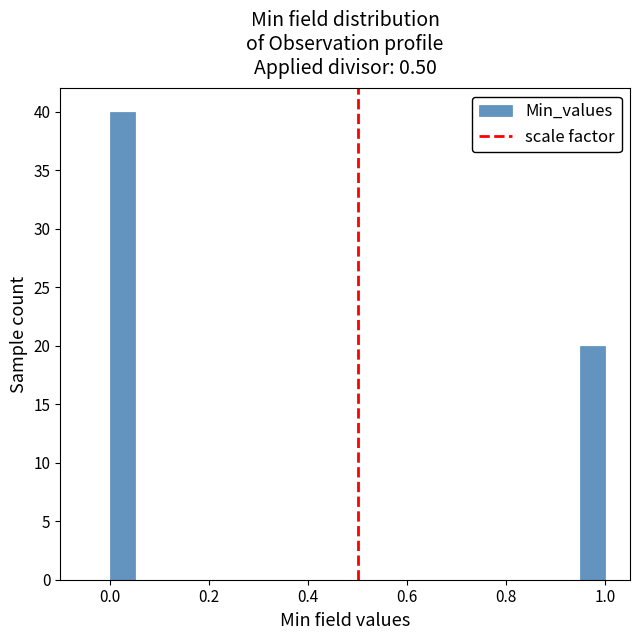

Read against the x-axis, roughly where is the centre of the tallest bar?

0.02